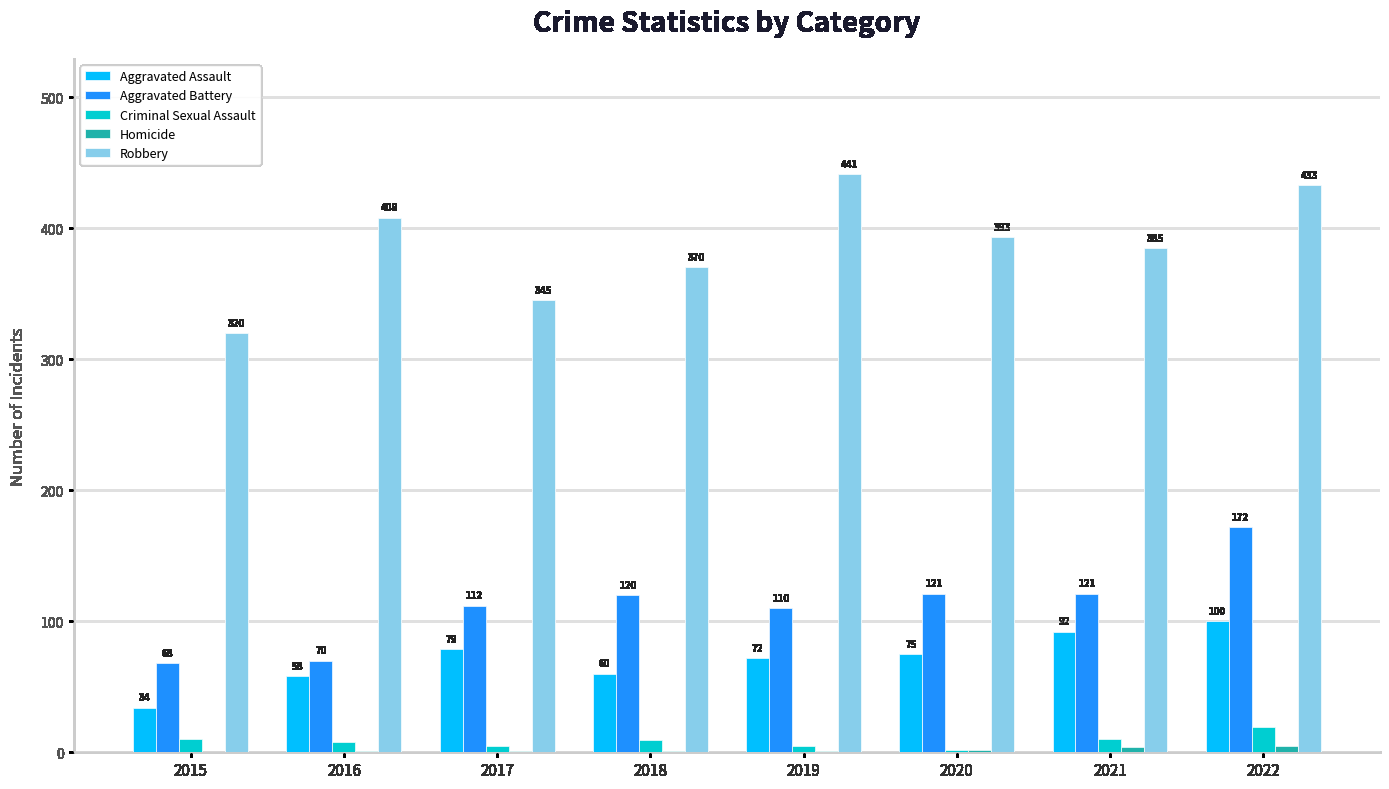

What is the sum of all Aggravated Battery values?

894